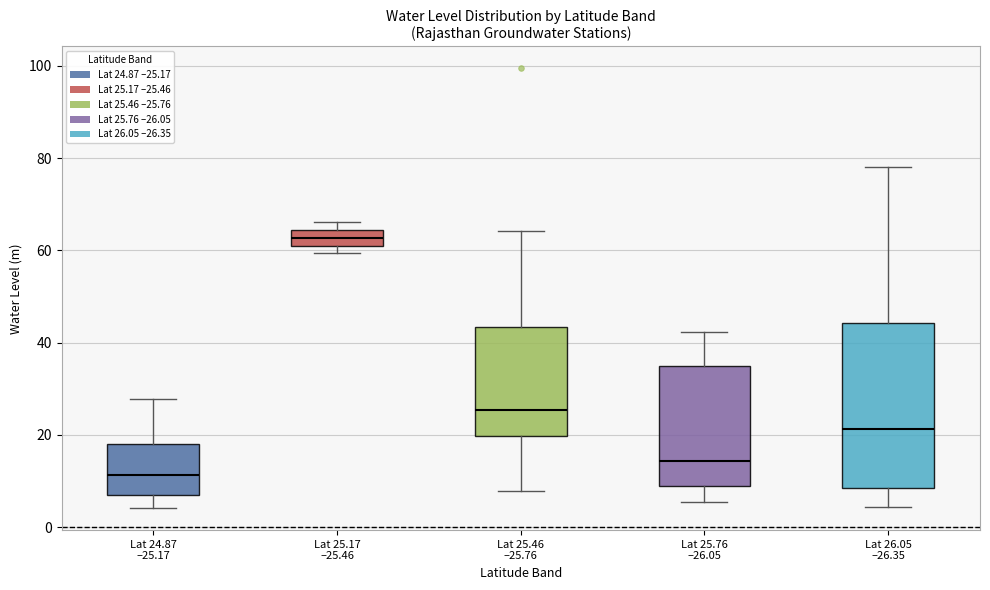

Reading left to right, read every box against the y-axis: the position of its median line, the range the box covers, and the ends of its whiskers. The values are not printed on the chart, so give them approximately, as read against the axis.

Lat 24.87 –25.17: median 12, box 6 to 18, whiskers 4 to 28
Lat 25.17 –25.46: median 62 (inside the box), box 62 to 64, whiskers 60 to 66
Lat 25.46 –25.76: median 26, box 20 to 44, whiskers 8 to 64
Lat 25.76 –26.05: median 14, box 8 to 34, whiskers 6 to 42
Lat 26.05 –26.35: median 22, box 8 to 44, whiskers 4 to 78